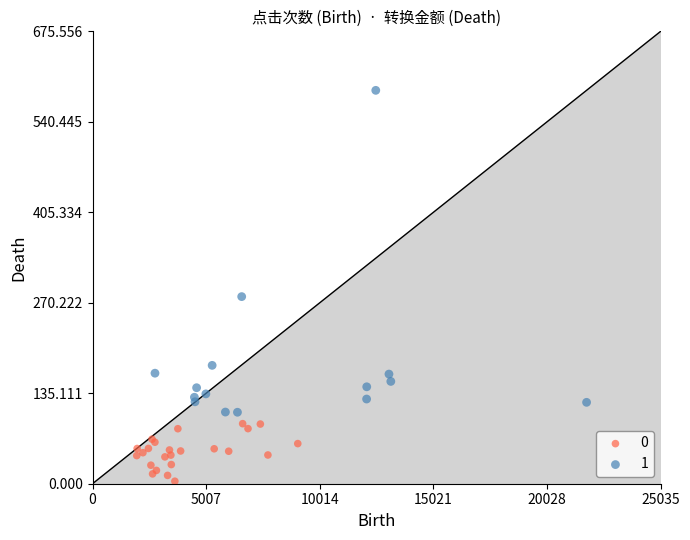

What are all the series names shown in the legend?

0, 1